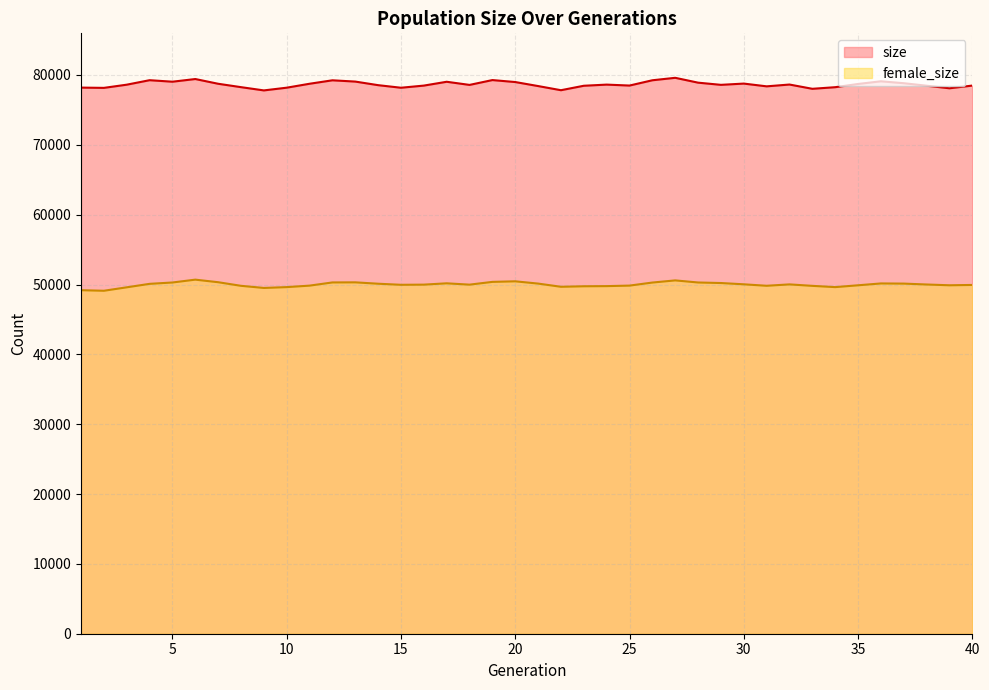

Read the size value at 32.

78635